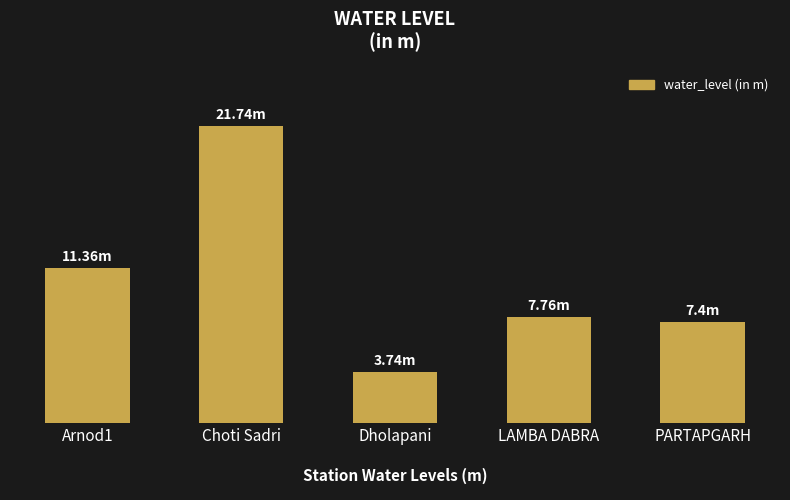

What is the change in value from Arnod1 to LAMBA DABRA?

-3.6